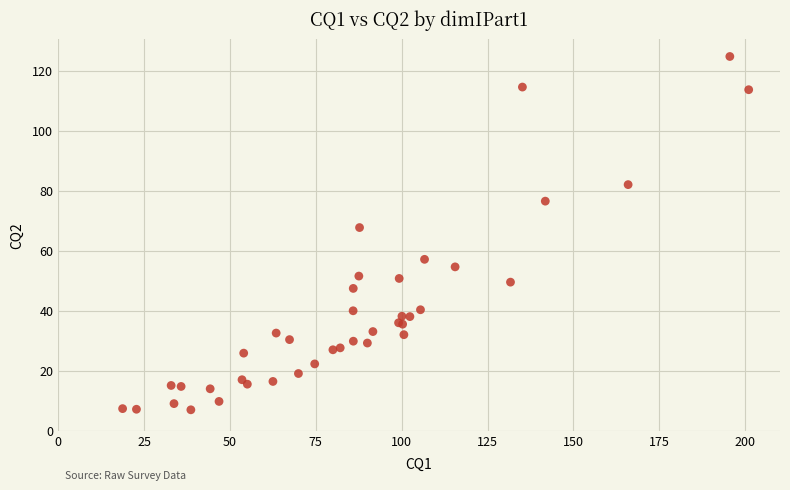

What Y value in the scatter plot is closest to 65?

67.7